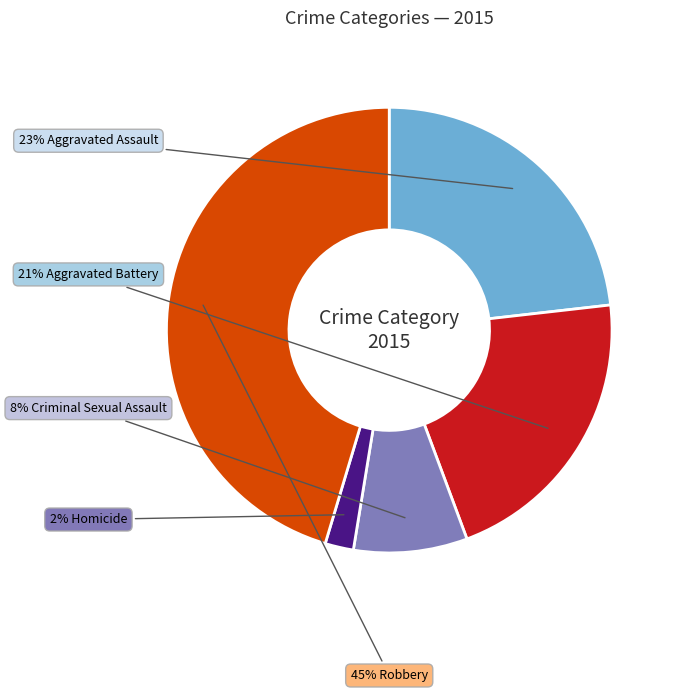

To the nearest percent, what is the difference between the largest and smallest slice percentages?

43%